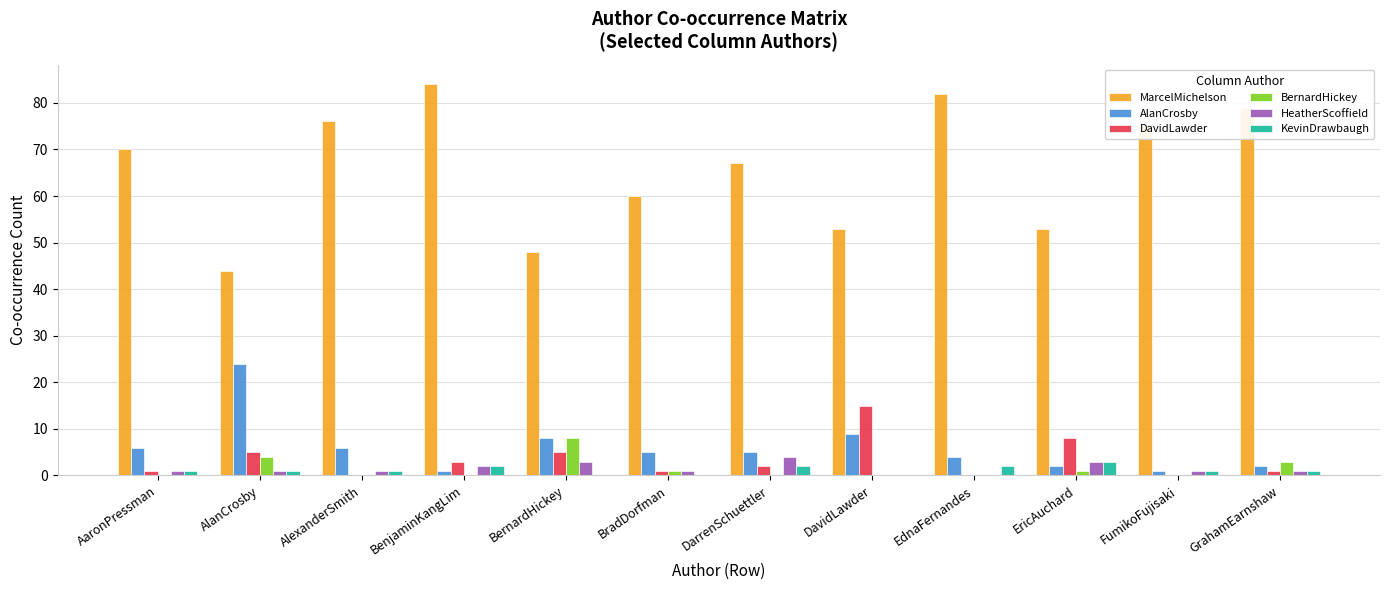

Which series has the largest range (max minus min)?

MarcelMichelson